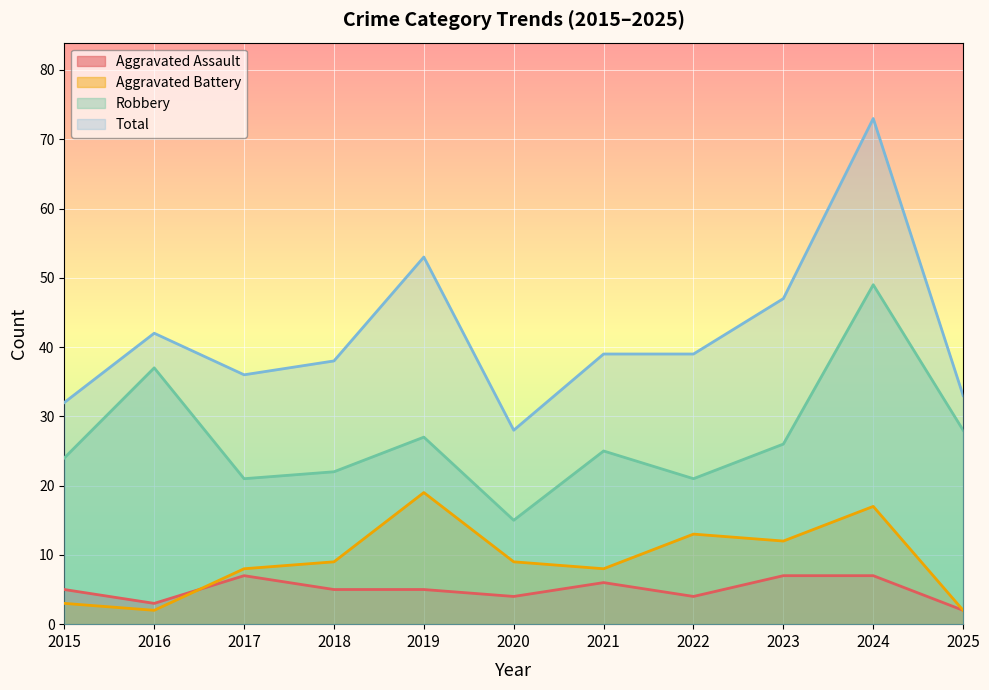

Is it true that Total equals 36 at 2017?

True